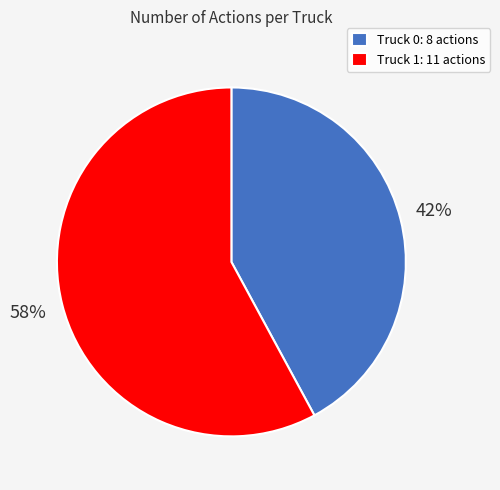

Between Truck 0 and Truck 1, which is larger?

Truck 1